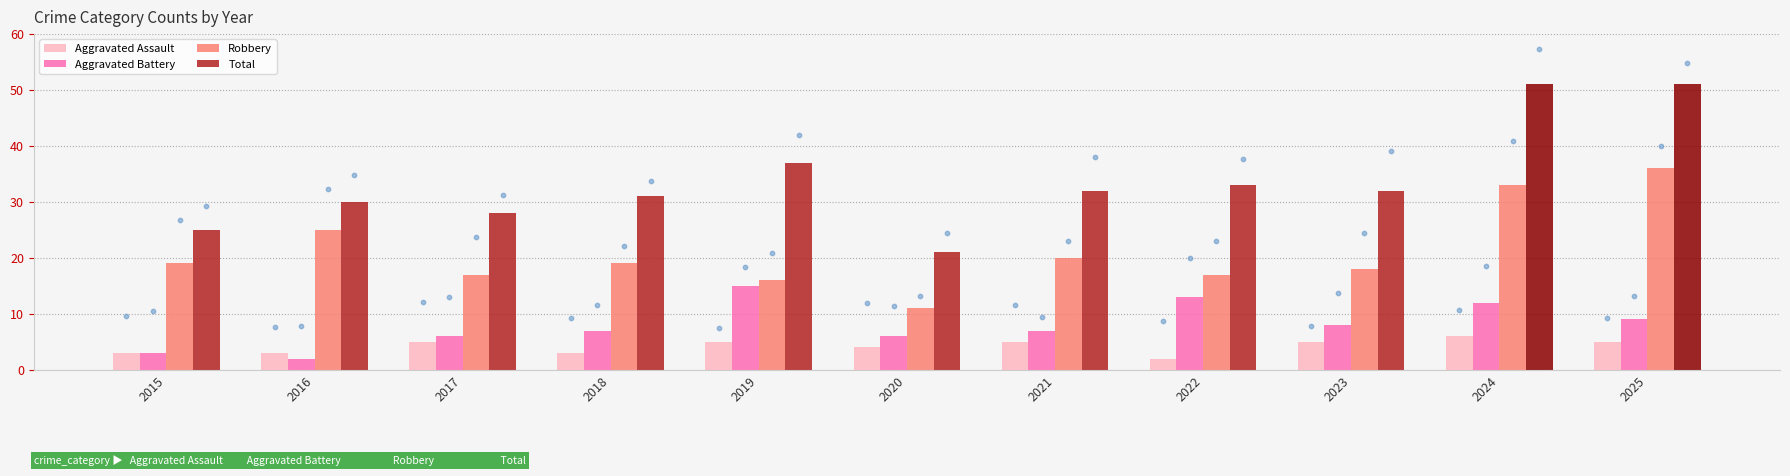

What is the total value across all series at 2015?

50